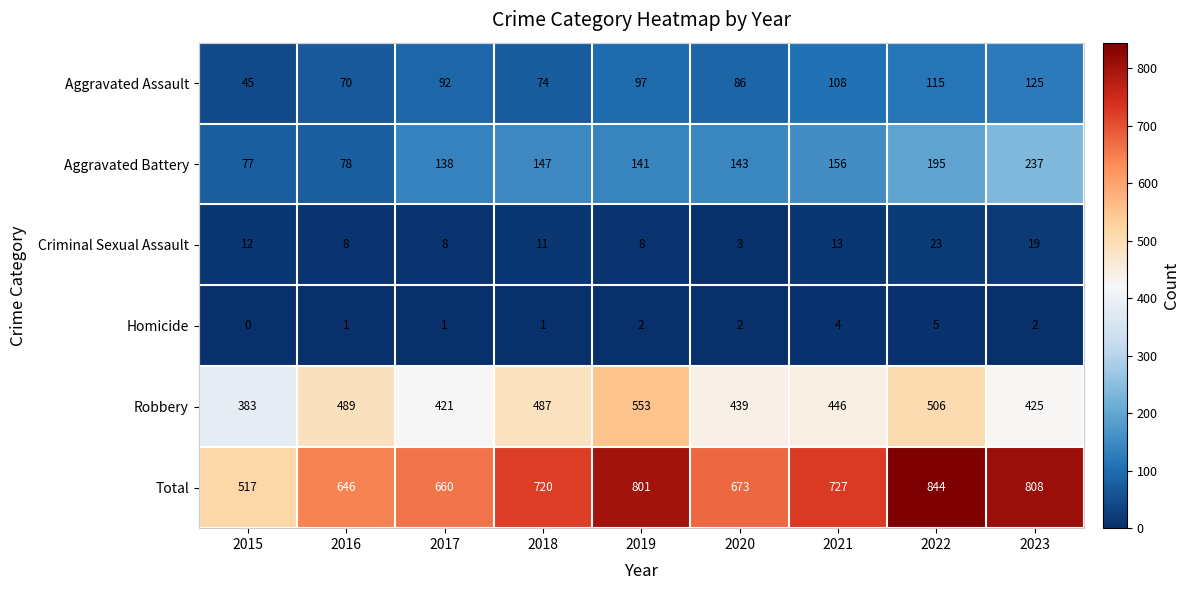

What is the highest value of the Criminal Sexual Assault series?

23